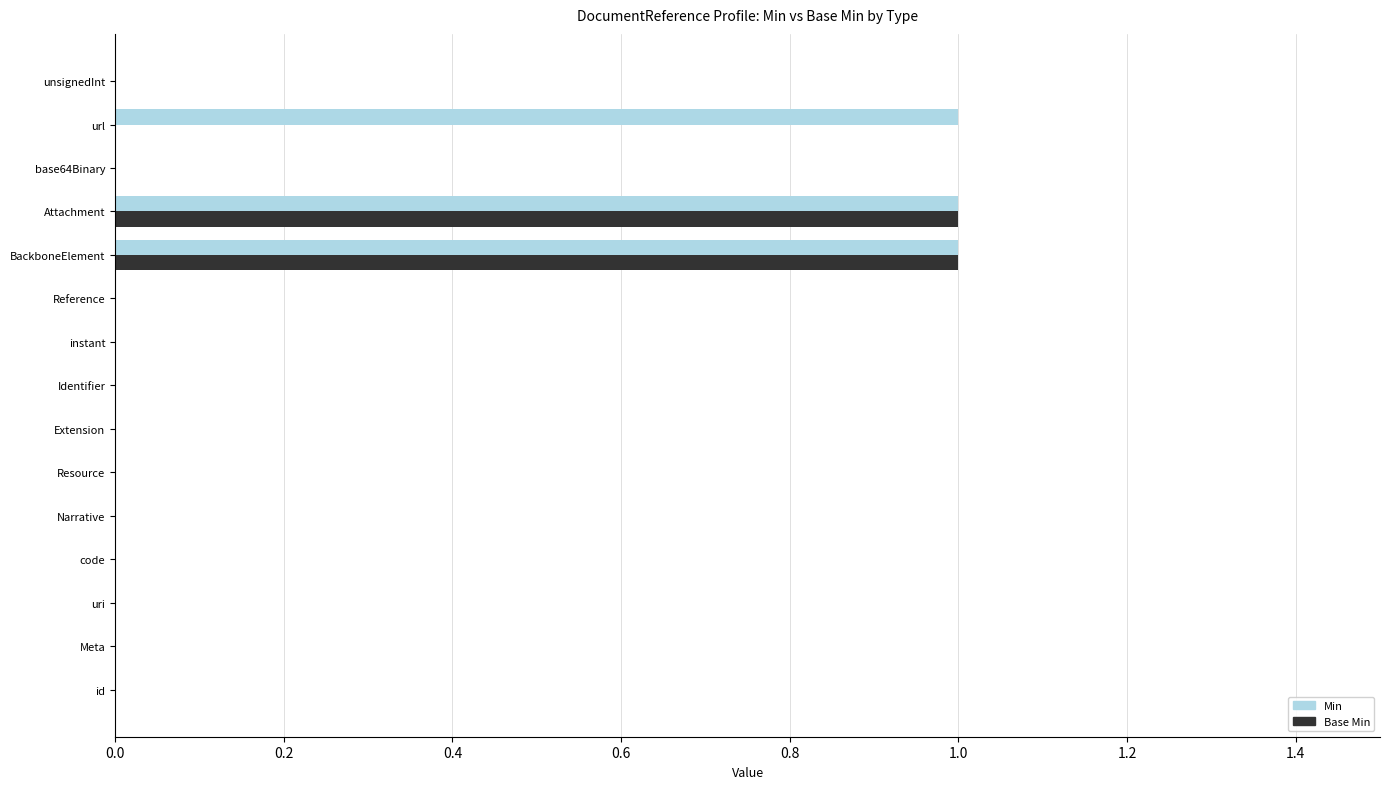

The Base Min series shows 0 at uri. True or false?

True